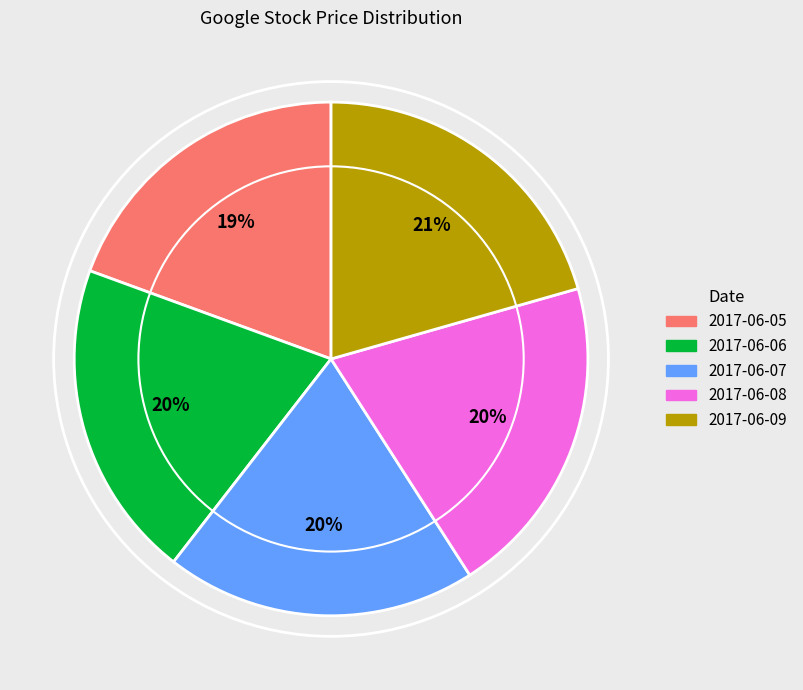

Approximately how many times larger is the value at 2017-06-06 compared to 2017-06-08?

1.0